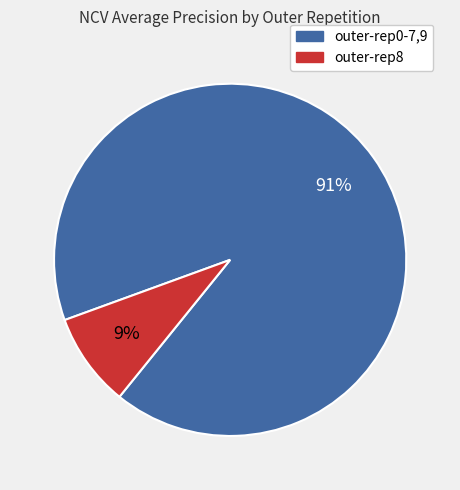

Is there any slice that represents more than half of the pie?

Yes